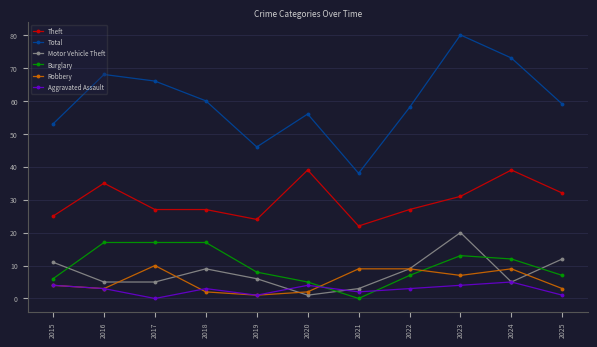

What is the value of the Robbery point at the 11th from the left?

3